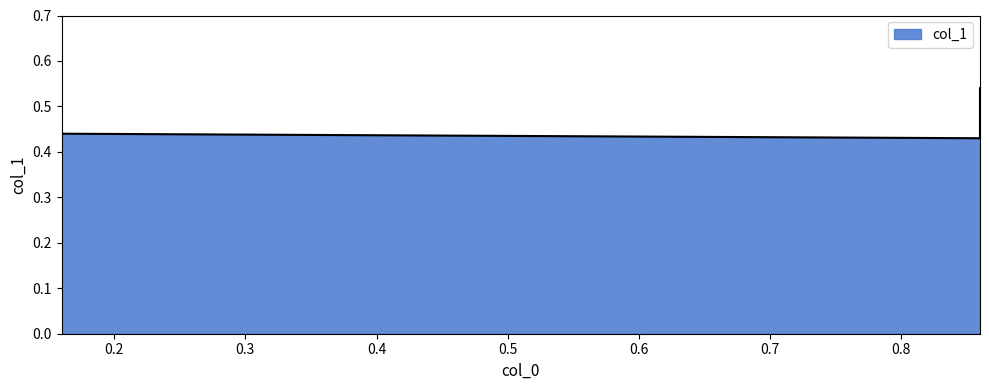

How many lines are shown in the chart?

1